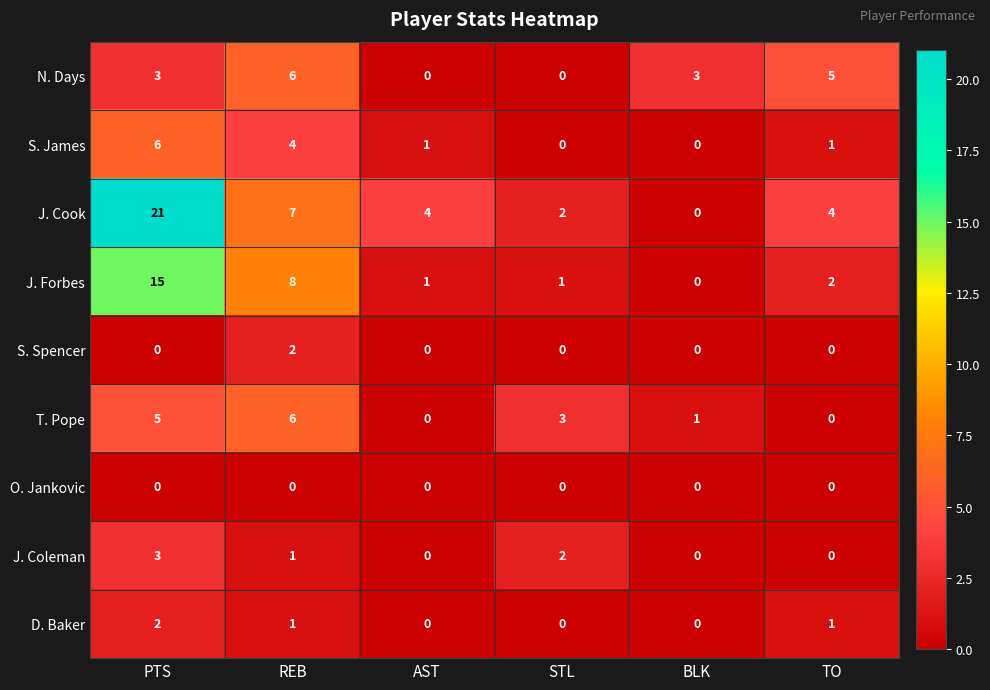

What is the sum of all J. Forbes values?

27